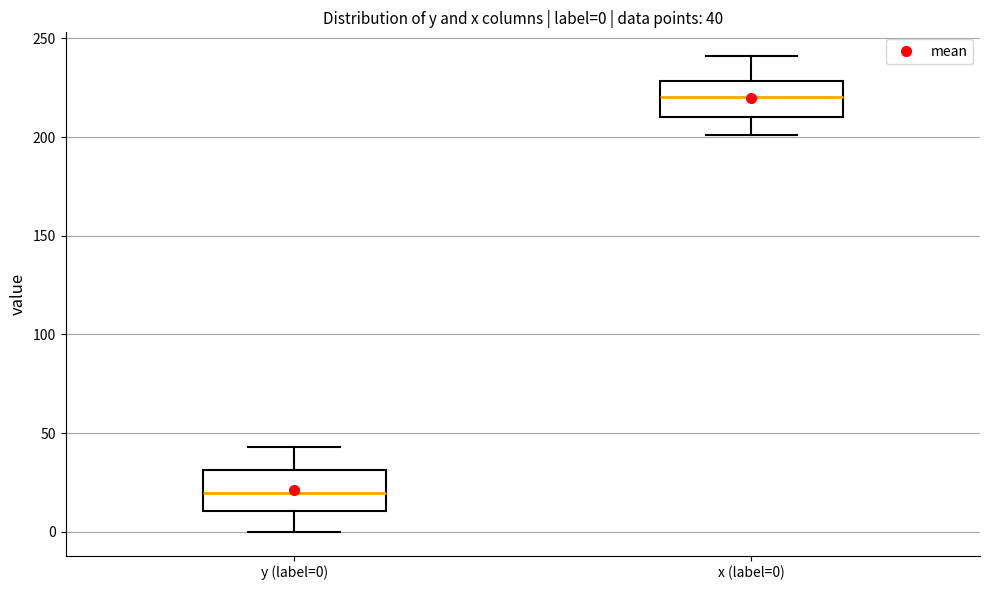

Which box has the highest median line?

x (label=0)